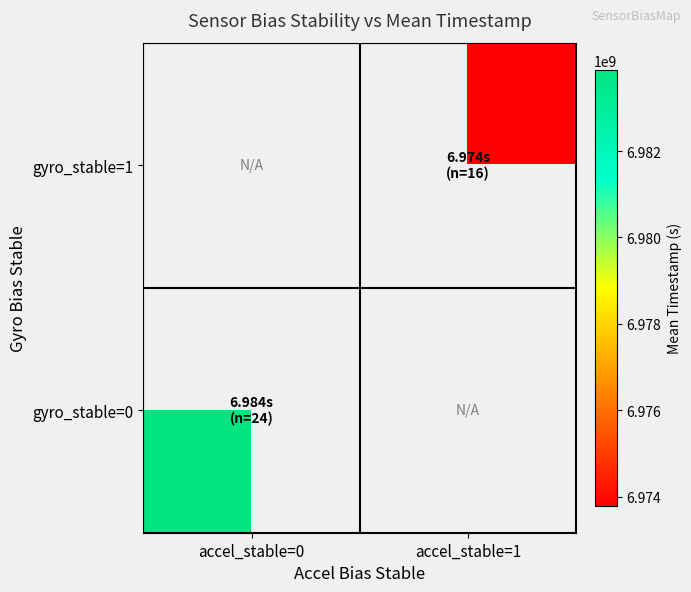

Rank the categories by gyro_stable=1 value from lowest to highest.

accel_stable=0, accel_stable=1